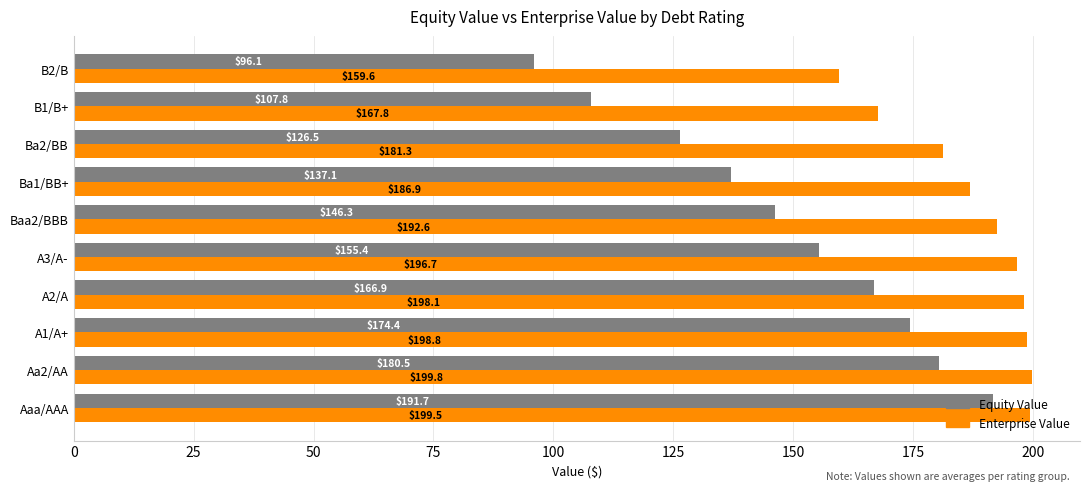

Which series has the widest spread of values?

Equity Value